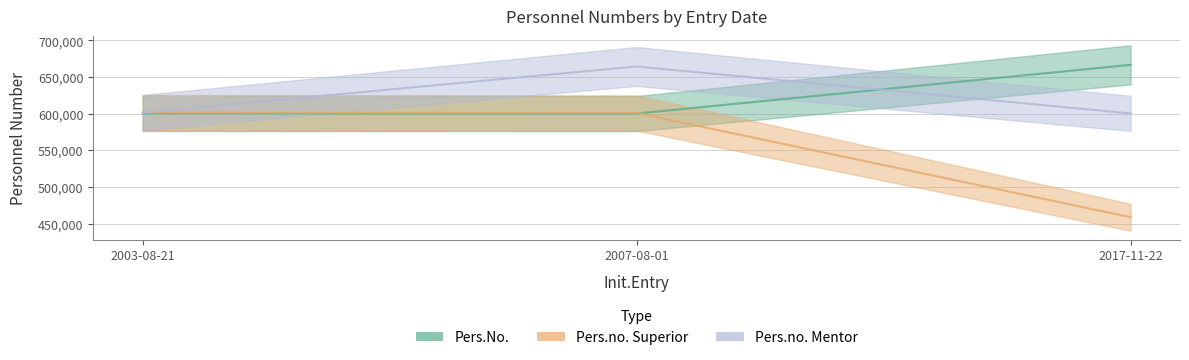

What is the sum of all Pers.no. Mentor values?

1866261